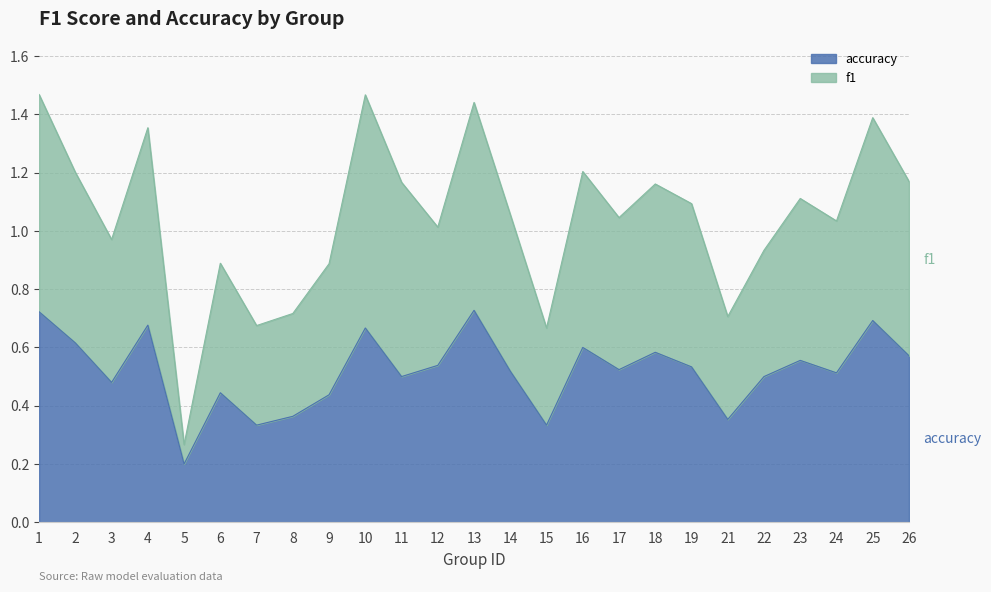

Which series has the widest spread of values?

f1